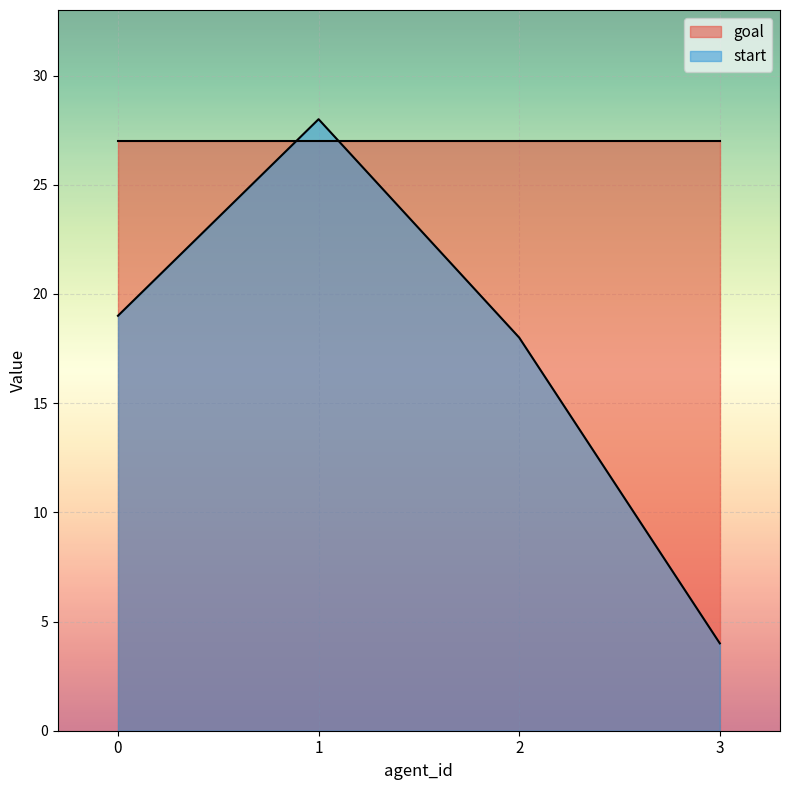

Rank the categories by value from lowest to highest.

3, 2, 0, 1